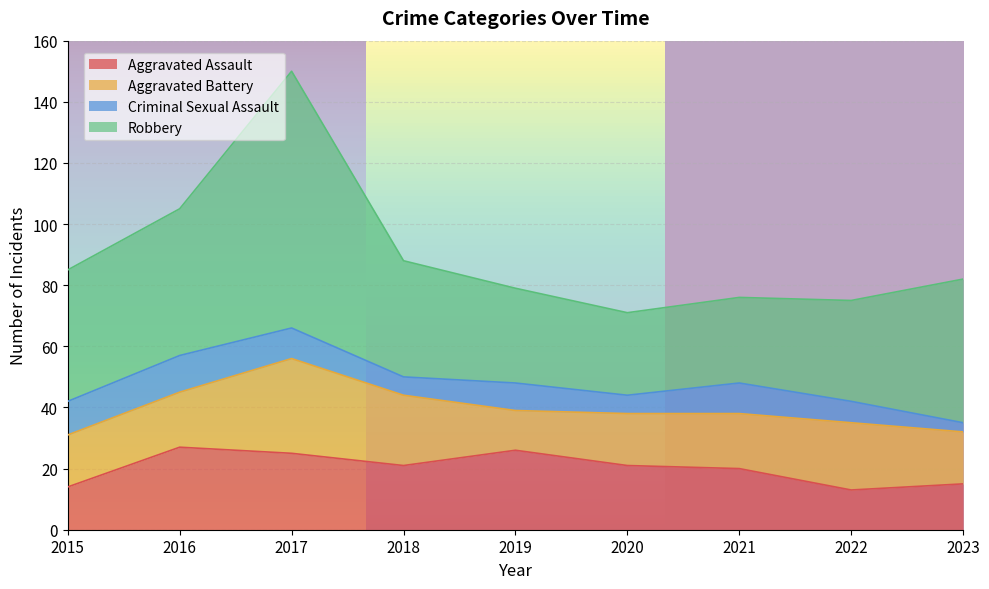

What is the lowest value of the Aggravated Assault series?

13